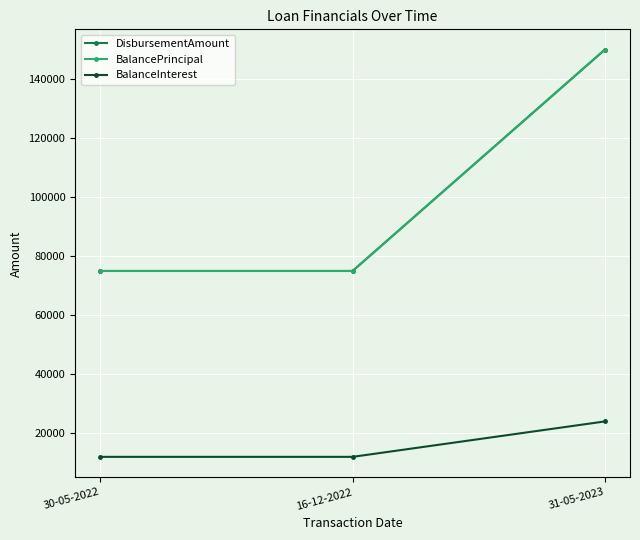

What value does the BalancePrincipal series have at 16-12-2022, to the nearest 10?

75000